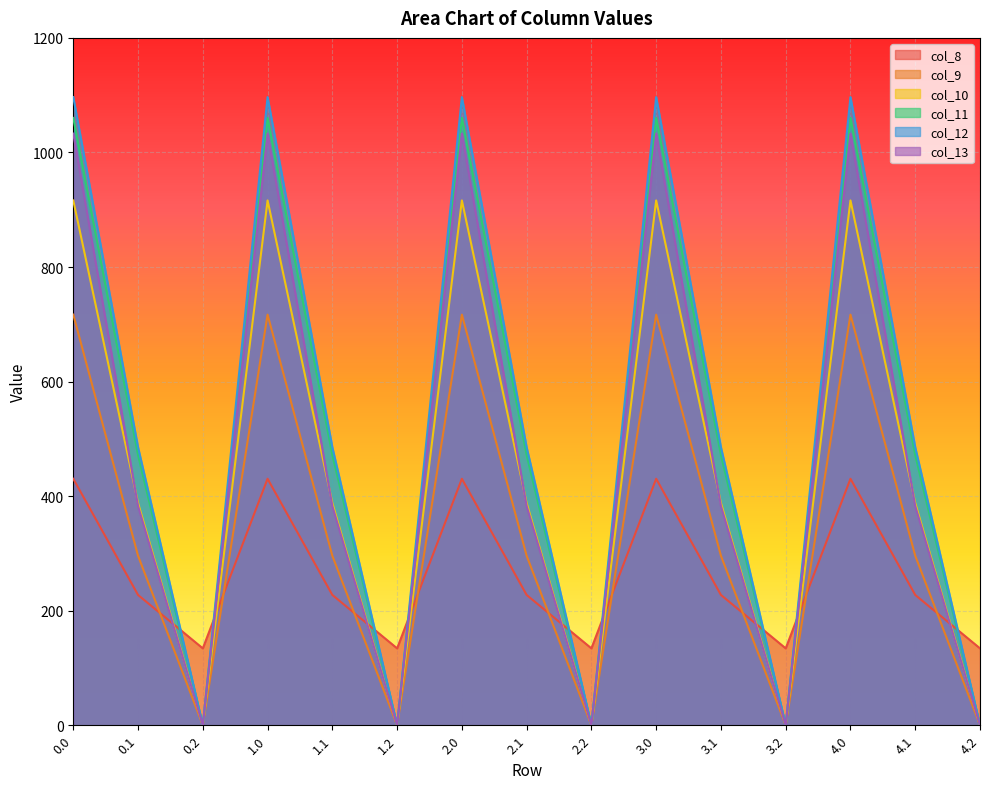

What is the difference between the maximum and minimum values in the col_9 series?

716.9